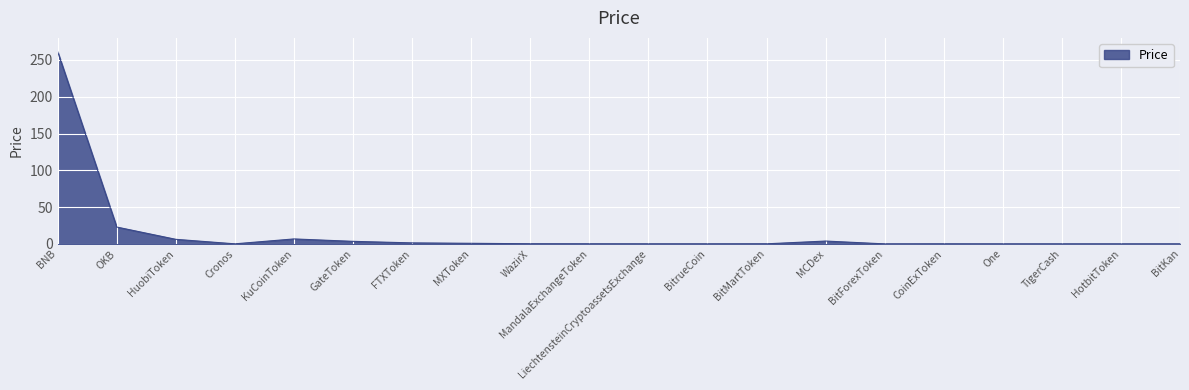

Approximately how many times larger is the value at OKB compared to KuCoinToken?

3.4